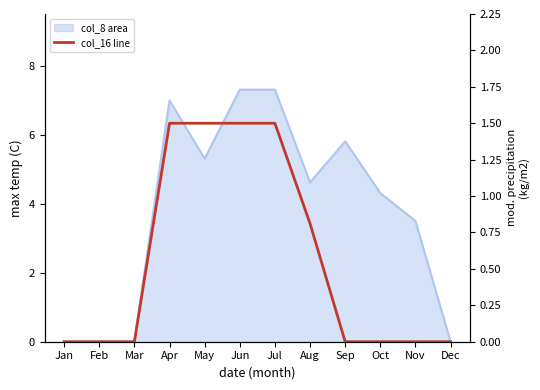

At which label is the value closest to 0?

Jan